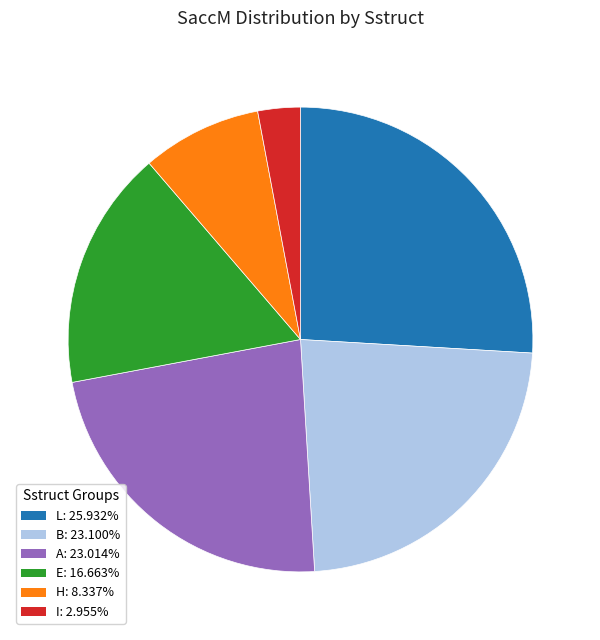

Does any single category account for the majority?

No